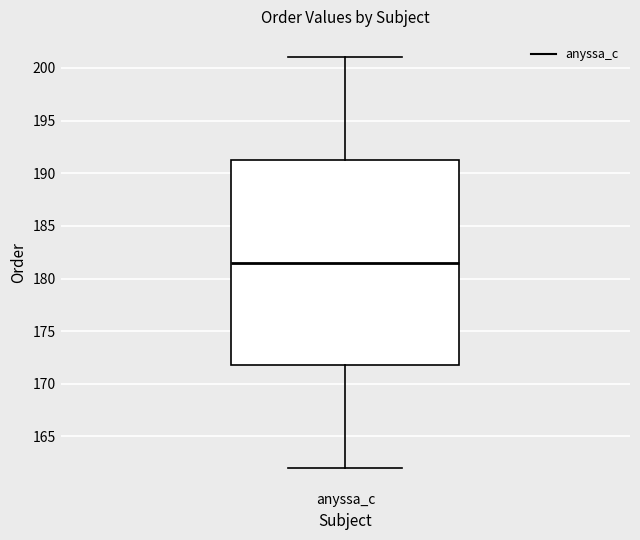

Transcribe this box plot: give where the median line is, the range the box spans, and where the two whiskers end, as read against the y-axis. The values are not printed on the chart, so give them approximately, as read against the axis.

median 181.5, box 172.0 to 191.5, whiskers 162.0 to 201.0